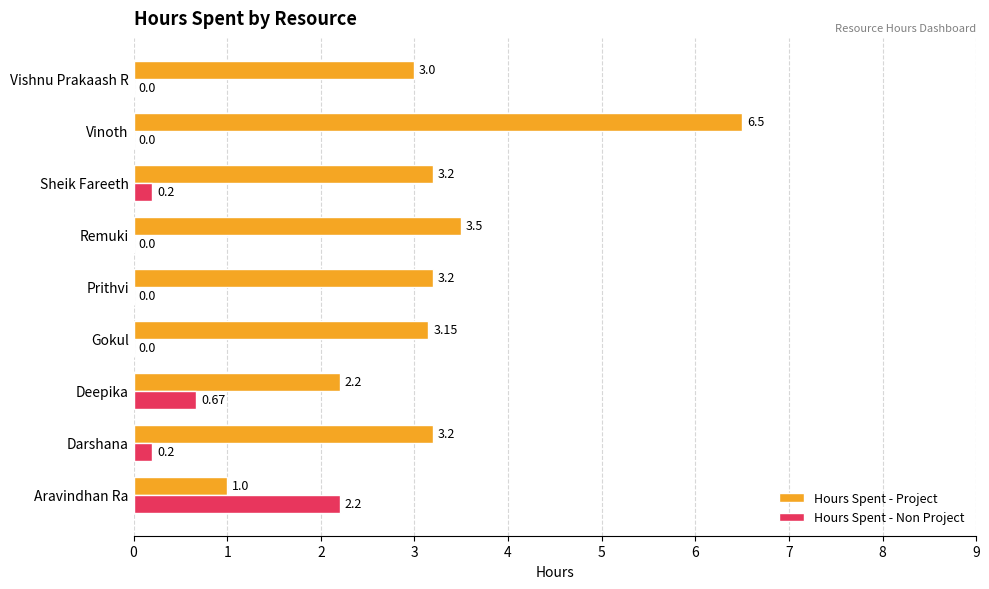

What is the sum of all Hours Spent - Non Project values?

3.3